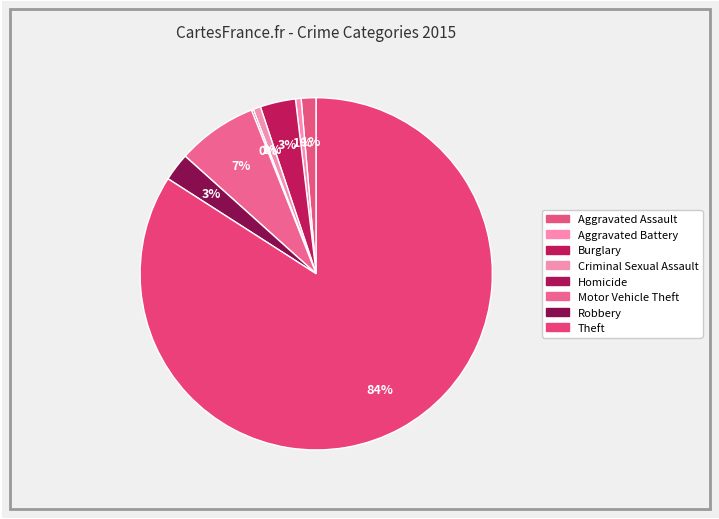

True or false: Aggravated Battery accounts for 9% of the total.

False